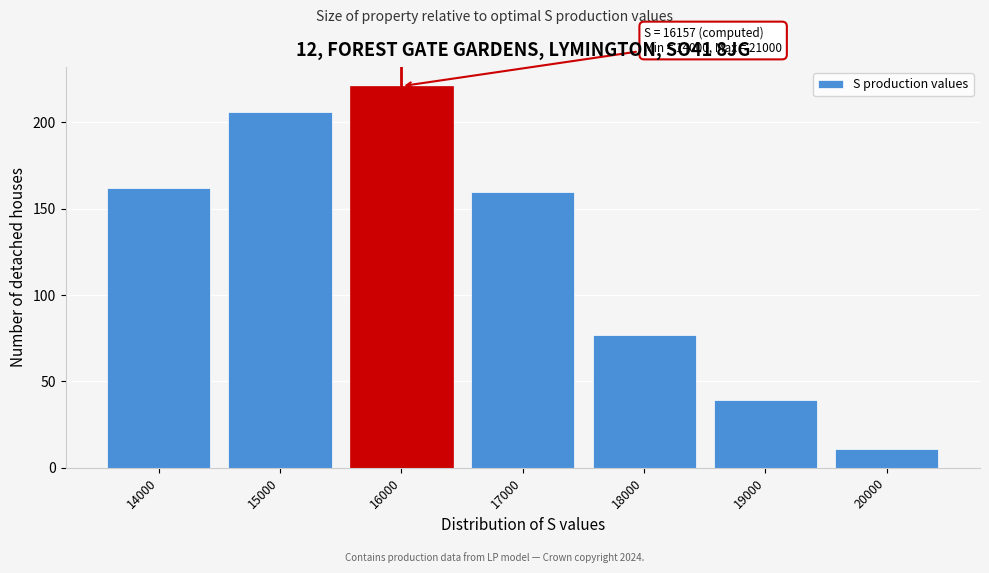

Reading left to right, transcribe all the data shown in this chart.

14000=162	15000=206	16000=221	17000=160	18000=77	19000=39	20000=11